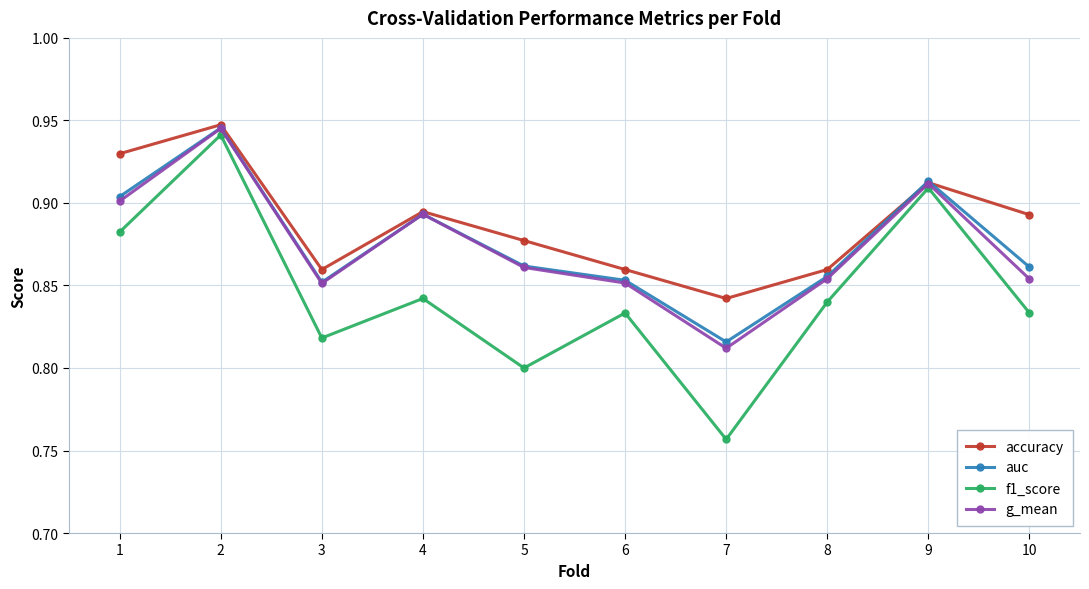

What is the difference between the second highest and minimum values in the auc series?

0.1